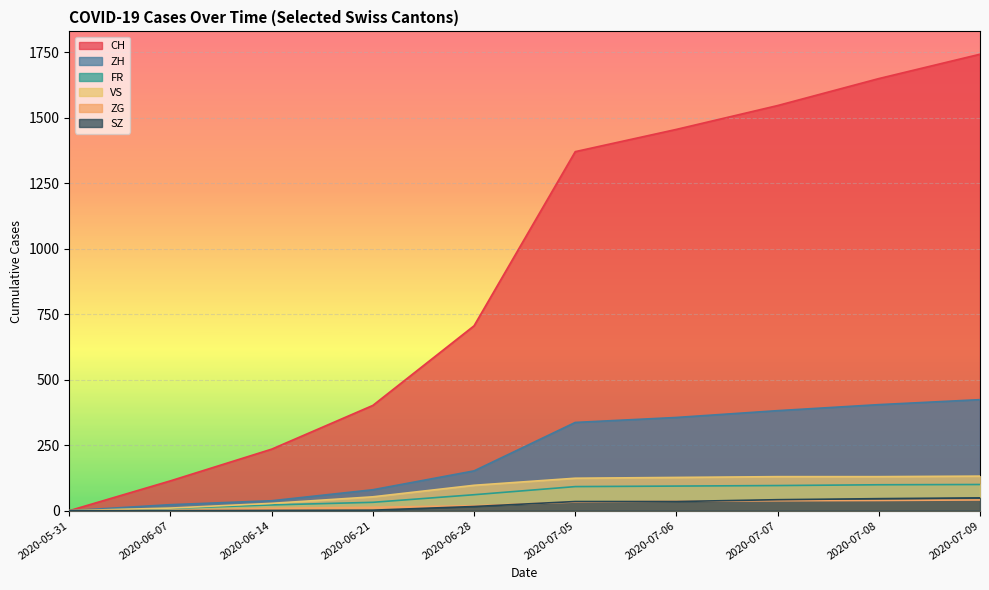

How many positive values does the ZG series have?

8